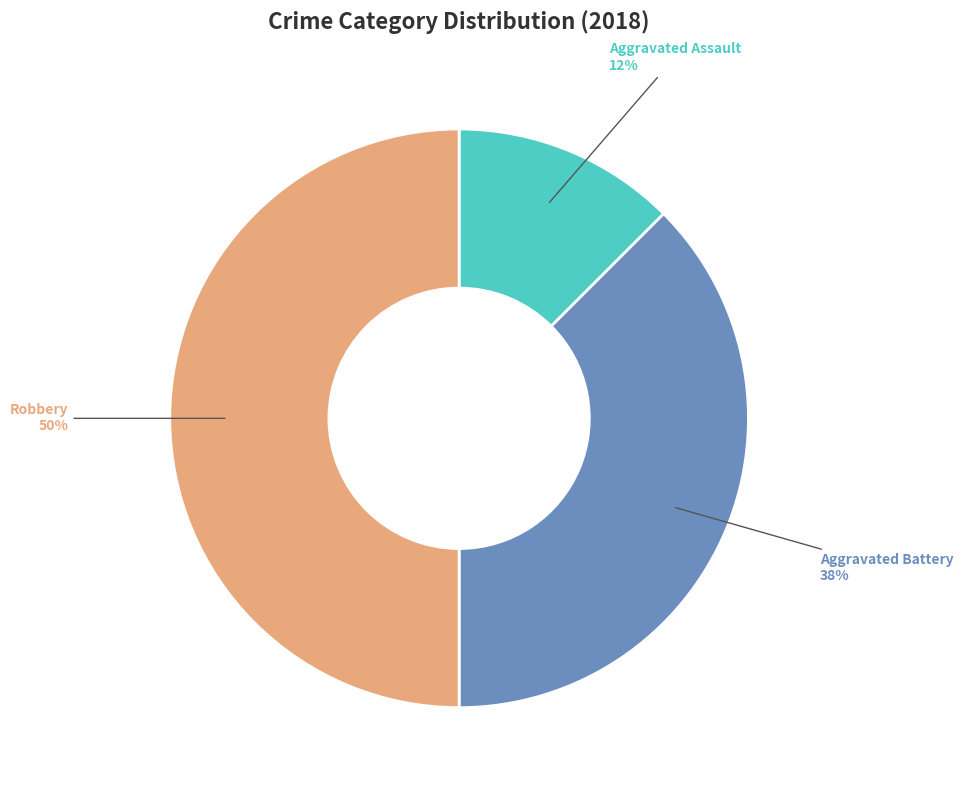

Is Aggravated Battery the majority of the pie?

No